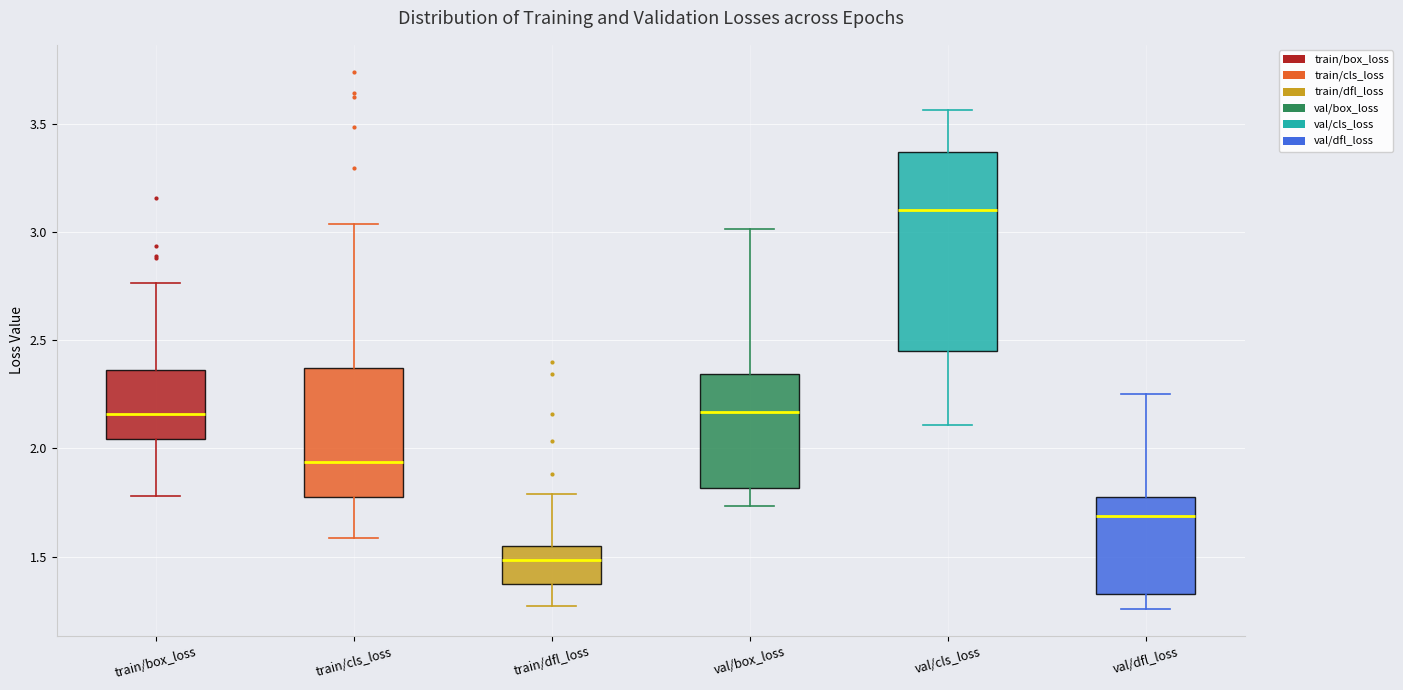

Reading left to right, transcribe this box plot: for each box, give where its median line is, the range the box spans, and where its two whiskers end, as read against the y-axis. The values are not printed on the chart, so give them approximately, as read against the axis.

train/box_loss: median 2.15, box 2.05 to 2.35, whiskers 1.80 to 2.75
train/cls_loss: median 1.95, box 1.75 to 2.35, whiskers 1.60 to 3.05
train/dfl_loss: median 1.50, box 1.35 to 1.55, whiskers 1.25 to 1.80
val/box_loss: median 2.15, box 1.80 to 2.35, whiskers 1.75 to 3.00
val/cls_loss: median 3.10, box 2.45 to 3.35, whiskers 2.10 to 3.55
val/dfl_loss: median 1.70, box 1.30 to 1.80, whiskers 1.25 to 2.25